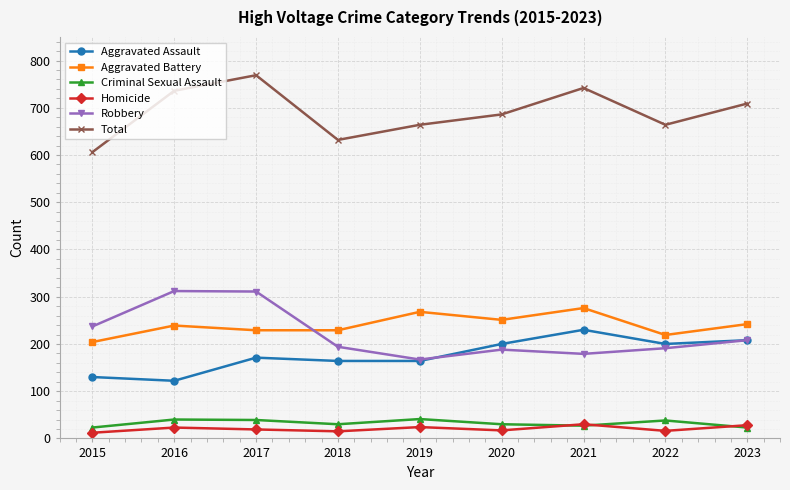

List the series in order of their peak value, lowest first.

Homicide, Criminal Sexual Assault, Aggravated Assault, Aggravated Battery, Robbery, Total